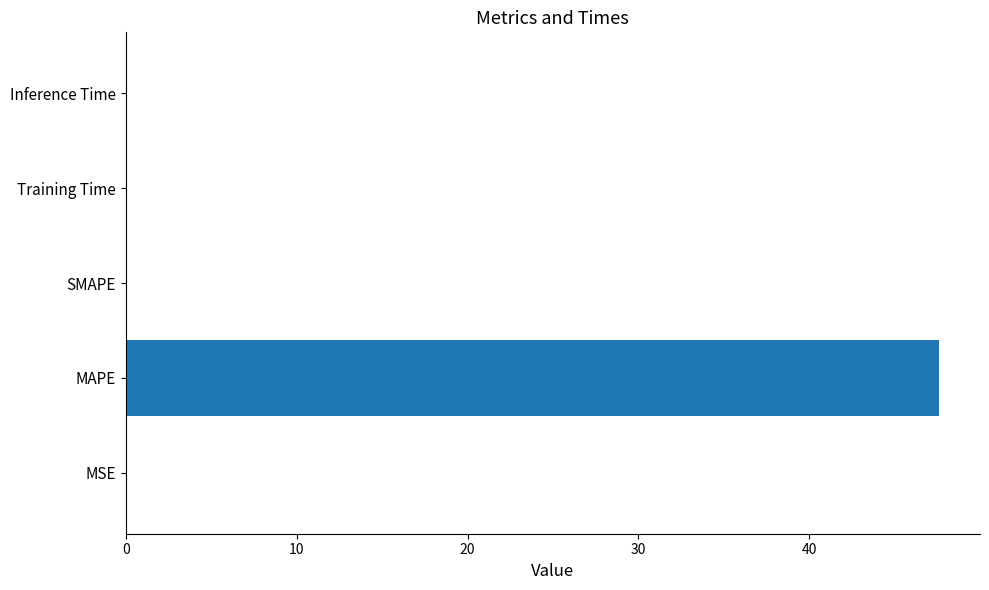

Are the bars horizontal?

Yes